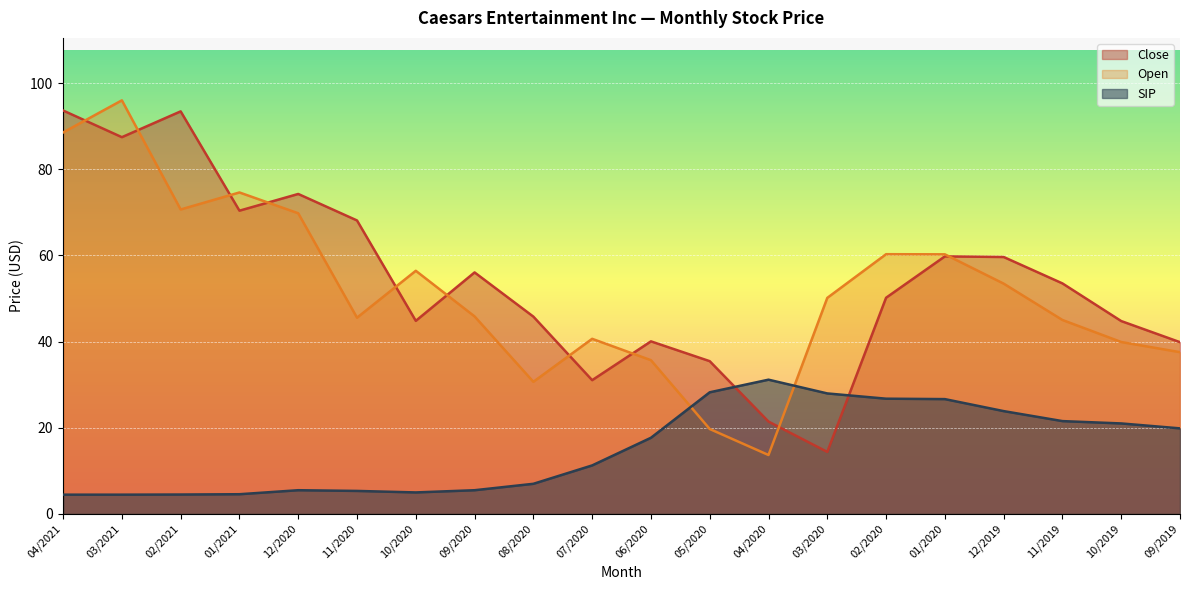

What position from the right is 09/2019?

1